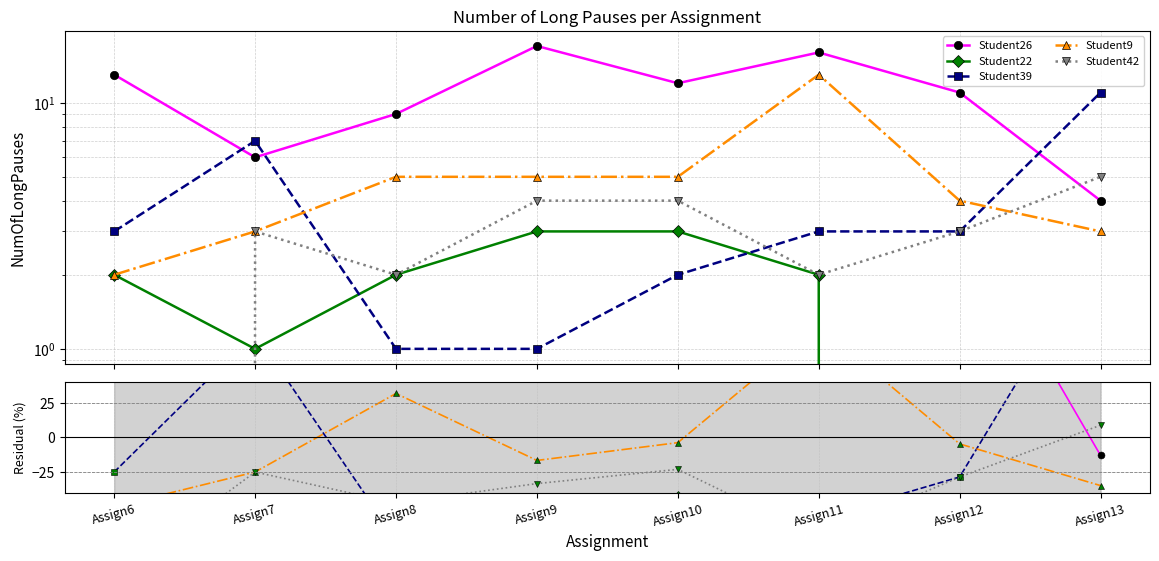

How many interior local valleys does the Student26 series have?

2